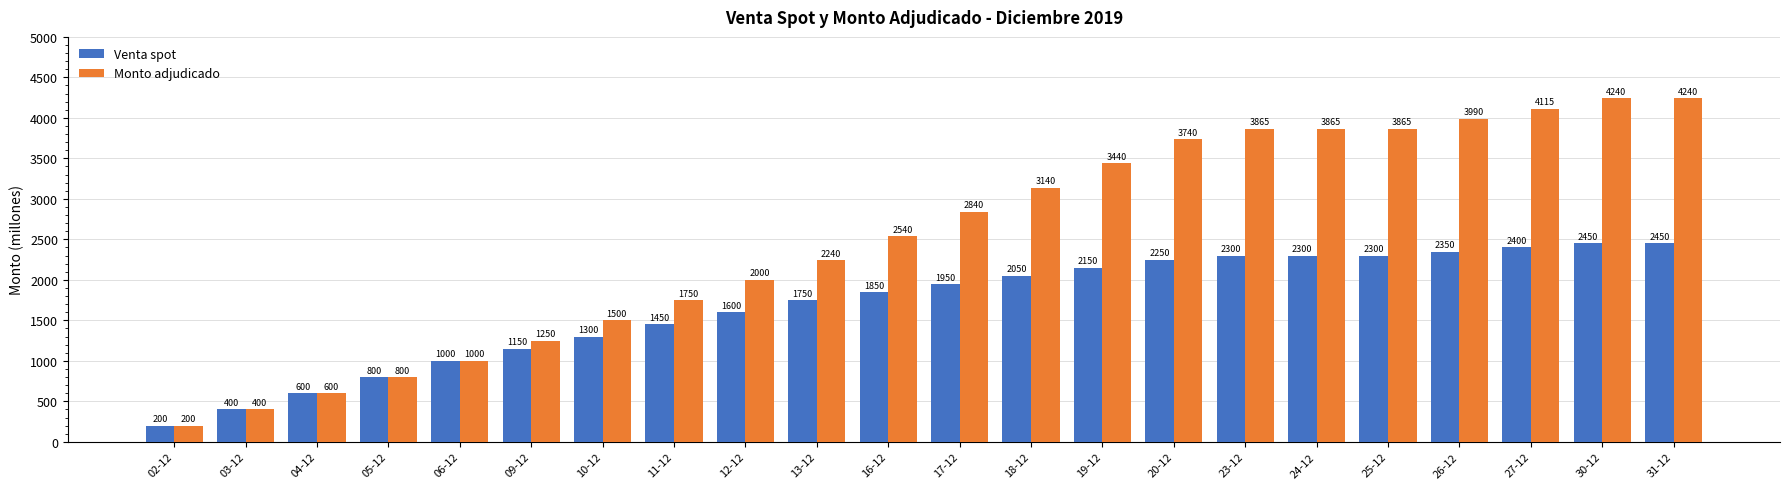

Between 03-12 and 19-12, which series saw the biggest shift?

Monto adjudicado